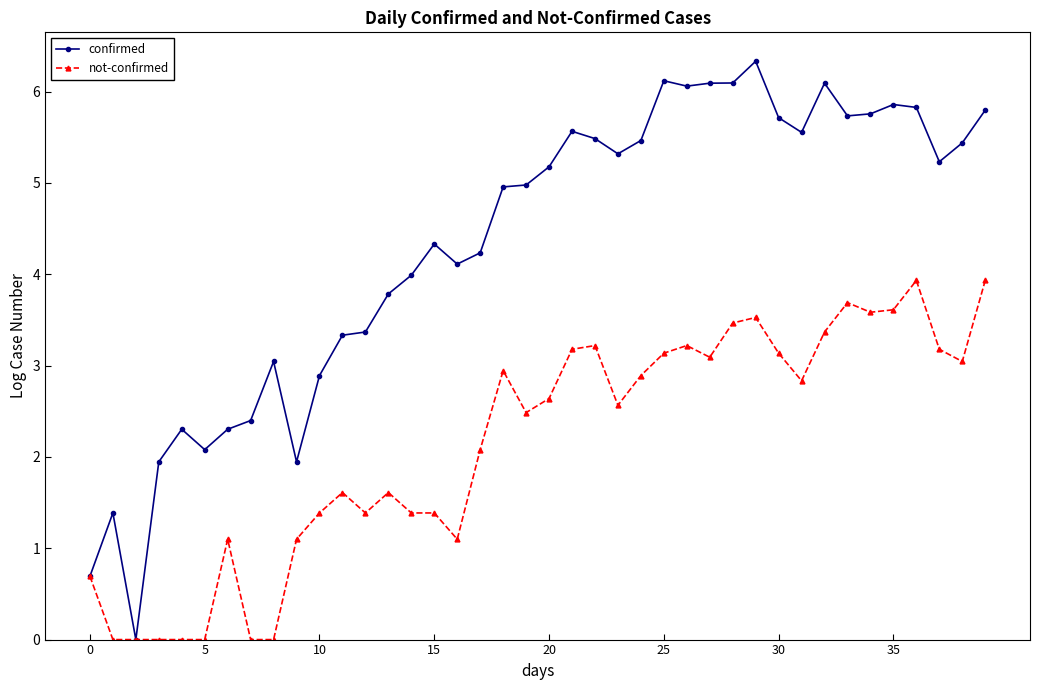

List the series in order of their peak value, lowest first.

not-confirmed, confirmed